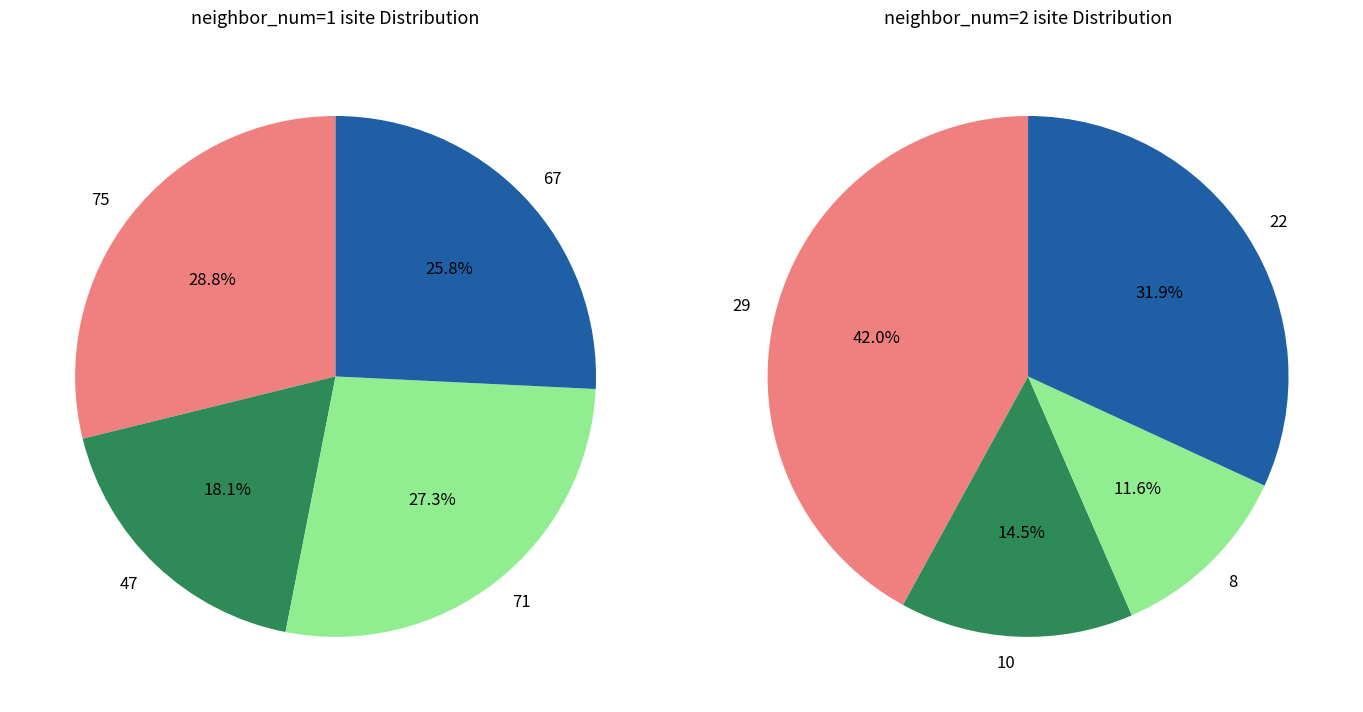

Do 0 and 4 together represent more than half of the pie?

No